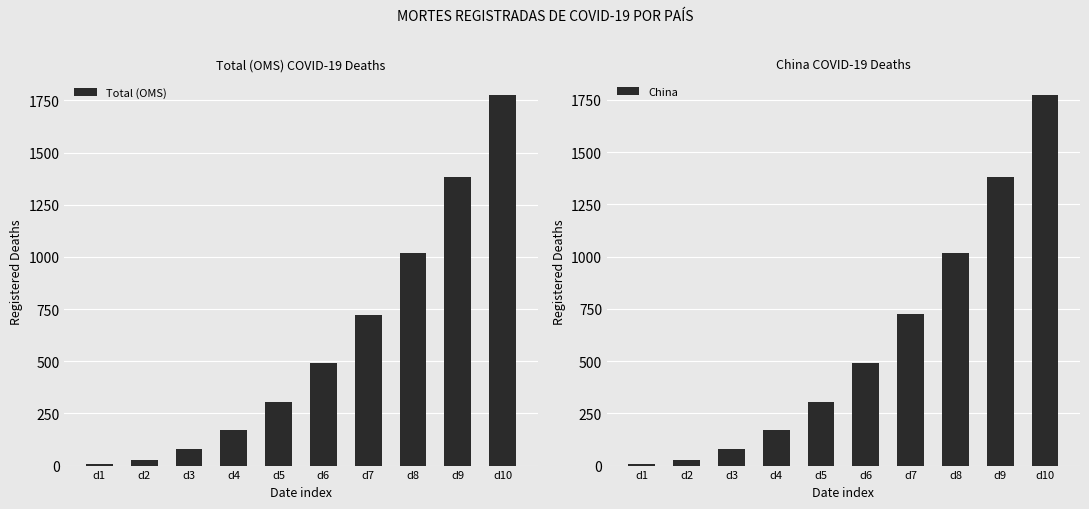

Between d6 and d4, which is larger?

d6